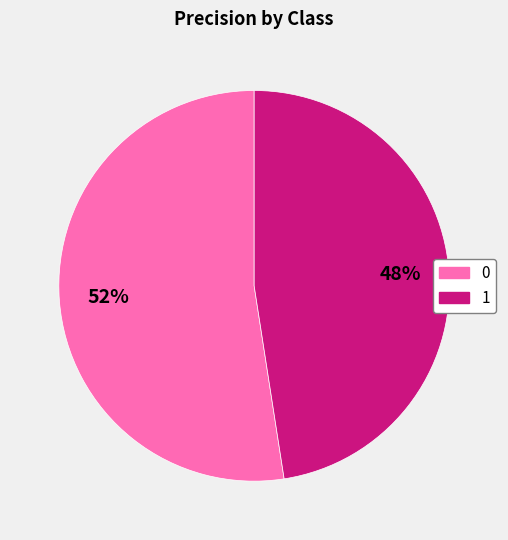

Is it true that 1 is 42% of the pie?

False